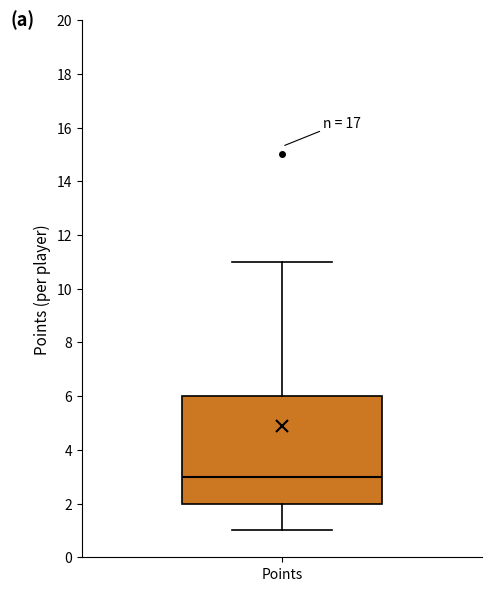

Read this box plot against the y-axis: the position of the median line, the range covered by the box, and the ends of both whiskers. The values are not printed on the chart, so give them approximately, as read against the axis.

median 3, box 2 to 6, whiskers 1 to 11